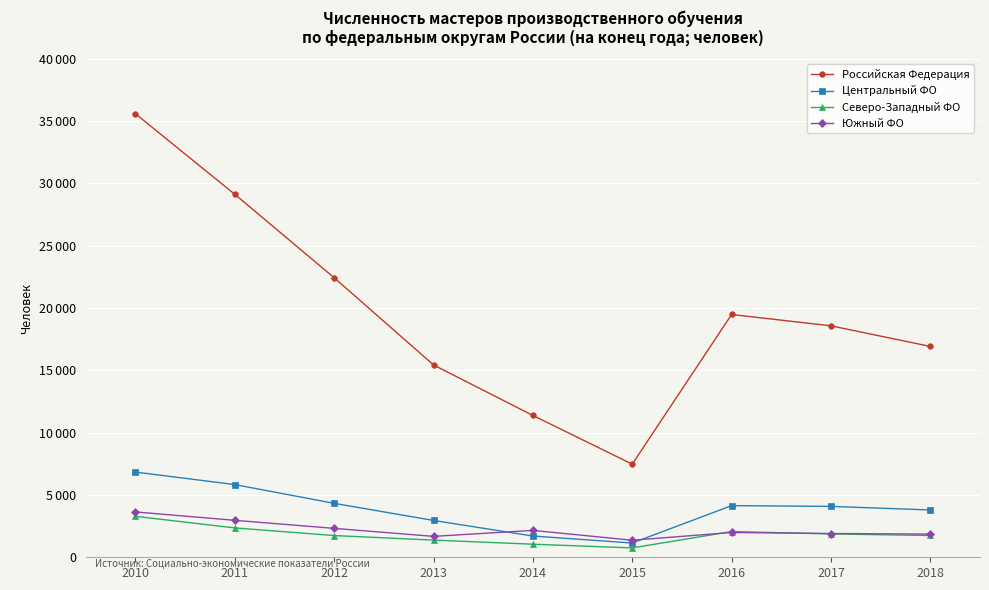

Which has a higher value, 2015 or 2014?

2014